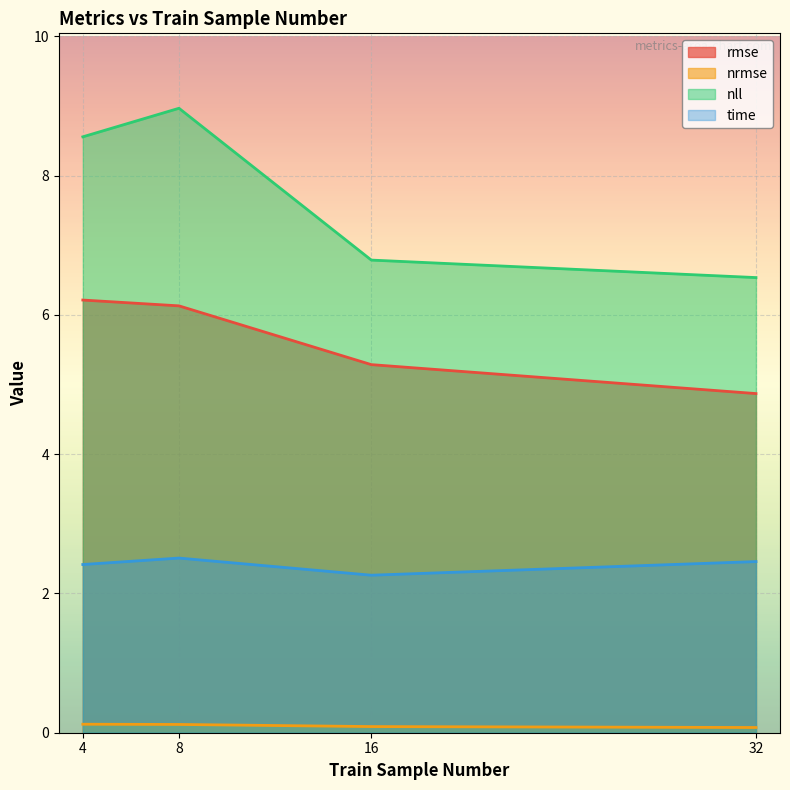

What are all the series names shown in the legend?

rmse, nrmse, nll, time